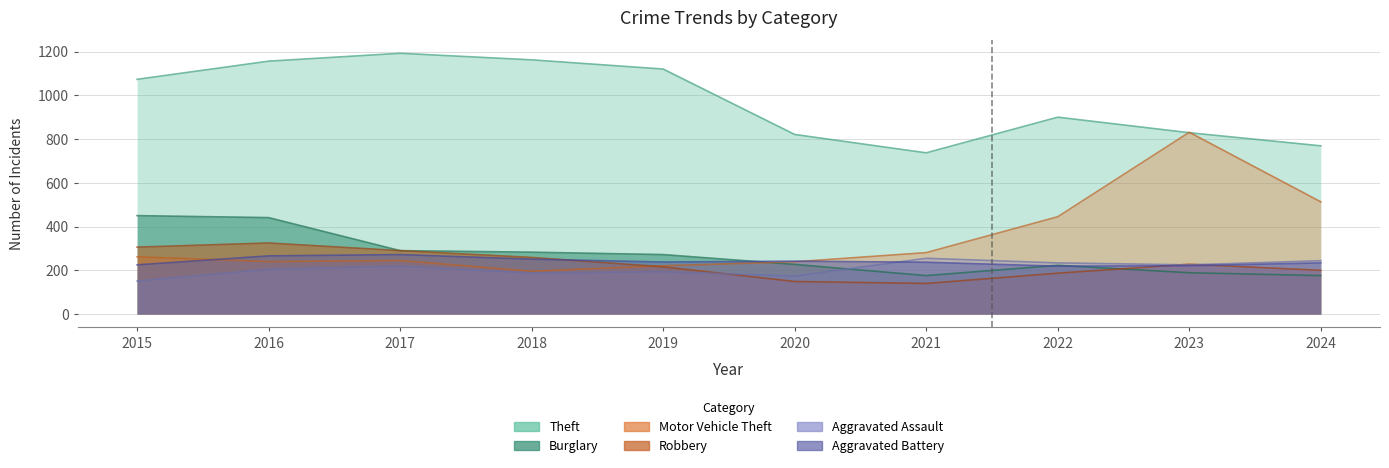

How many interior local valleys does the Burglary series have?

1